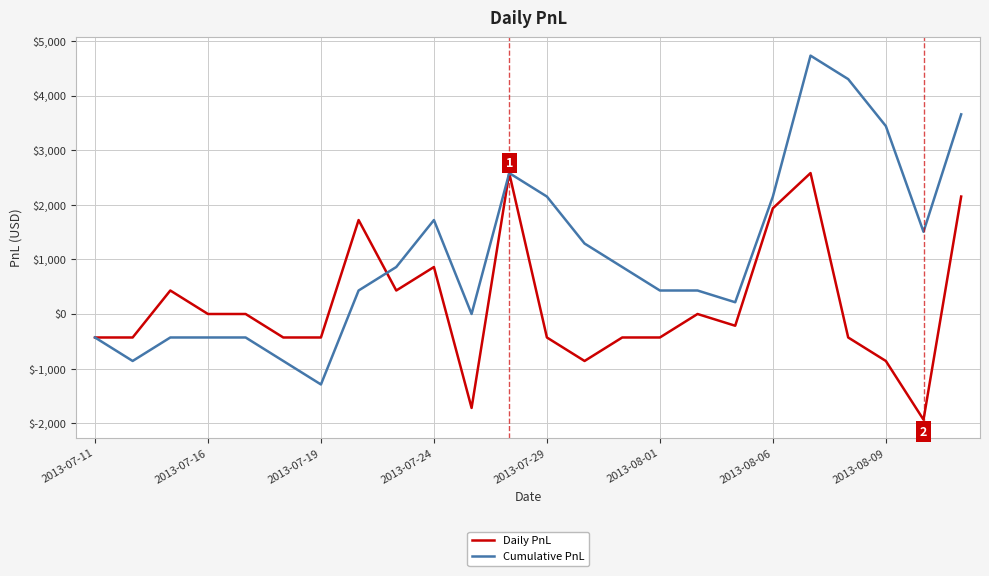

List the series in order of their overall mean, highest first.

Cumulative PnL, Daily PnL